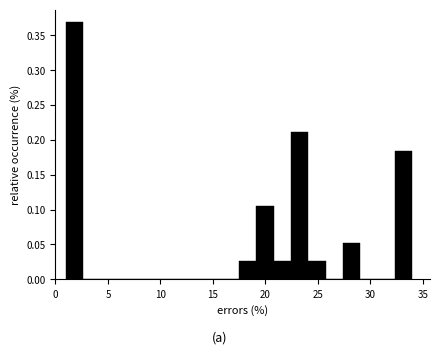

Read against the x-axis, roughly where is the centre of the tallest bar?

2.0